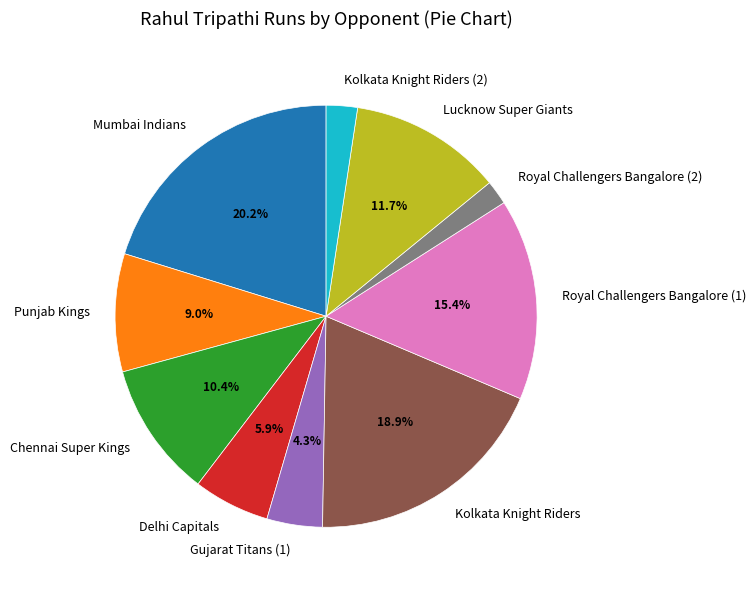

Combined, do Kolkata Knight Riders (2) and Punjab Kings account for over 50%?

No